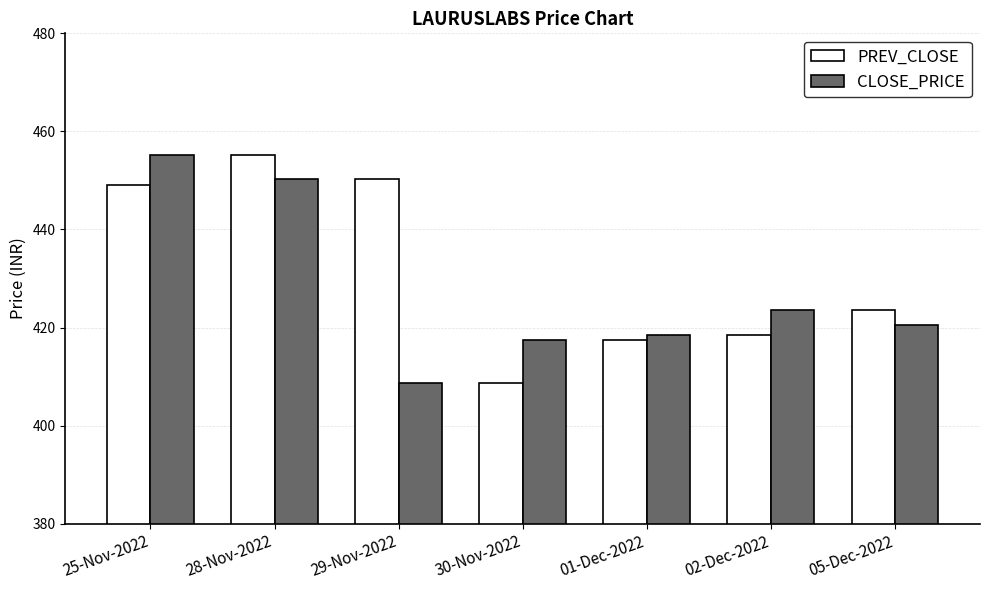

At which label does CLOSE_PRICE reach its peak?

25-Nov-2022